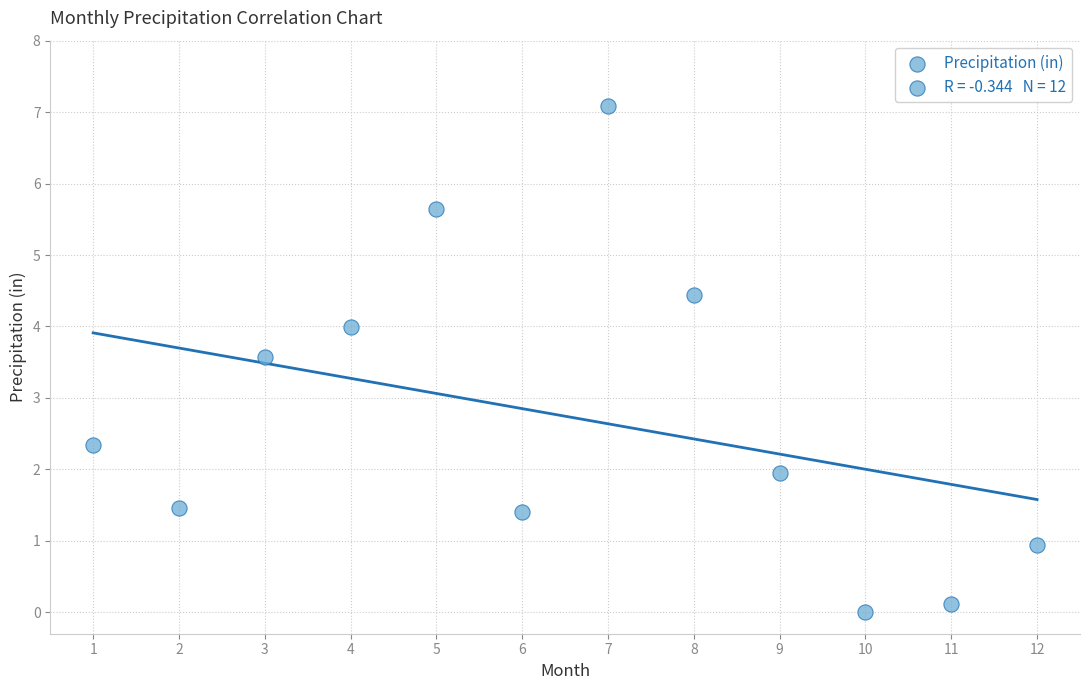

What Y value in the scatter plot is closest to 3?

3.6